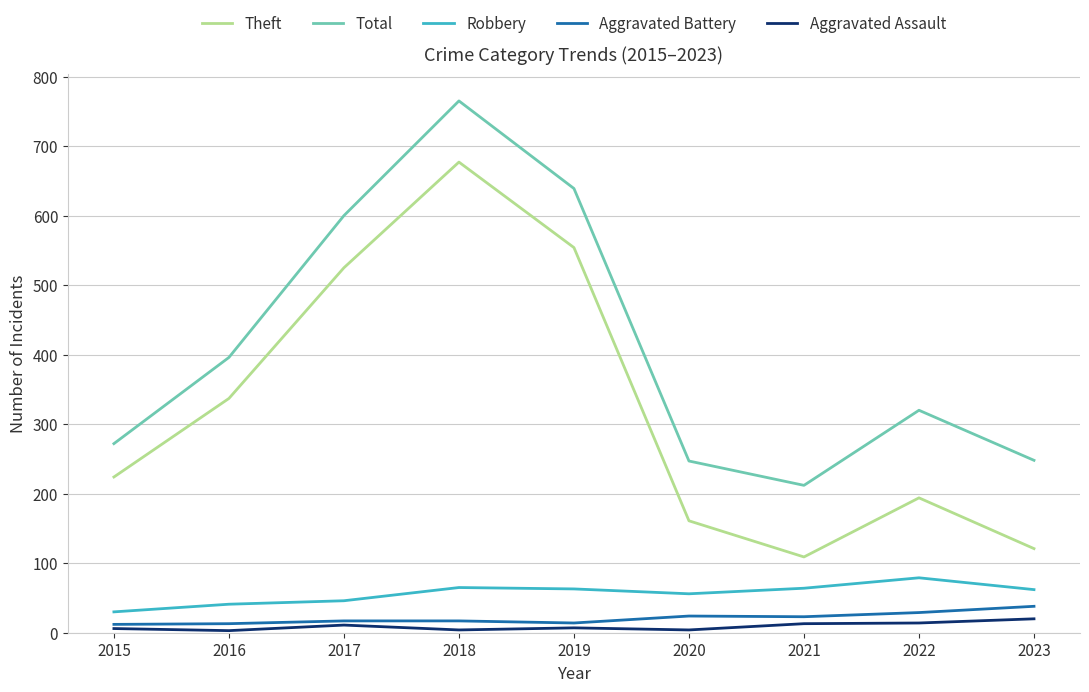

How many series are shown in this chart?

5